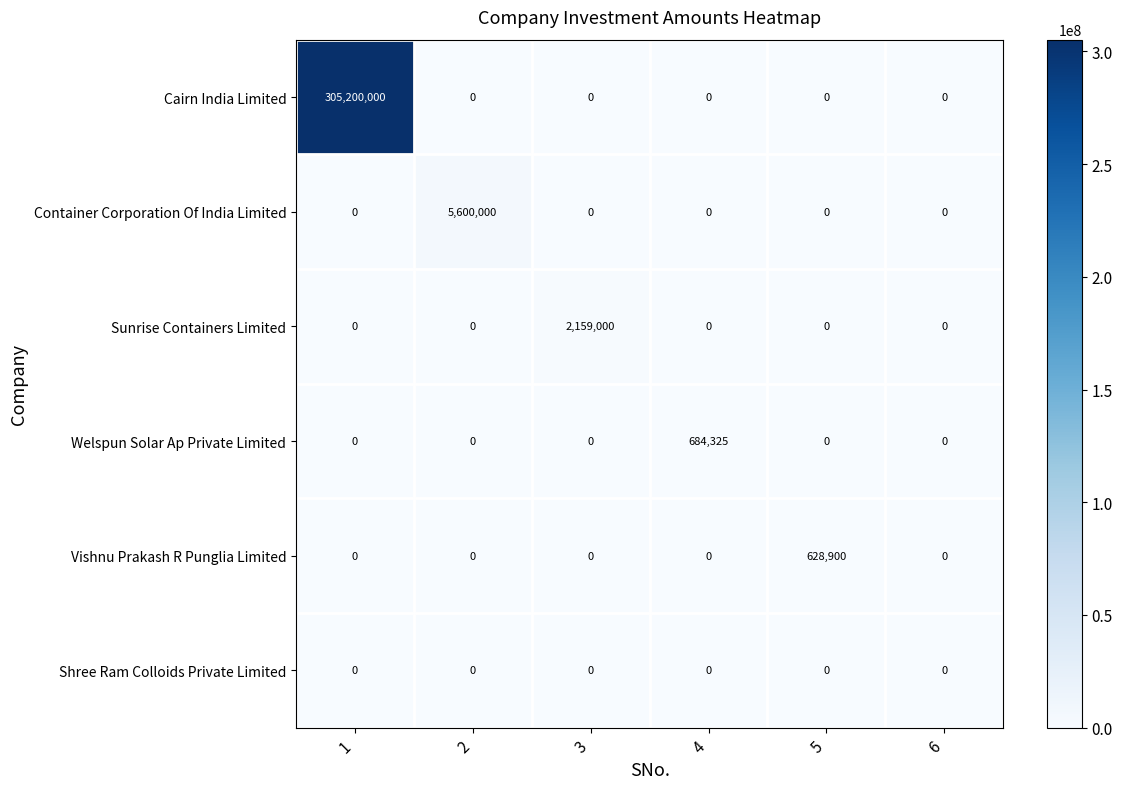

What is the total value across all series at 3?

2159000